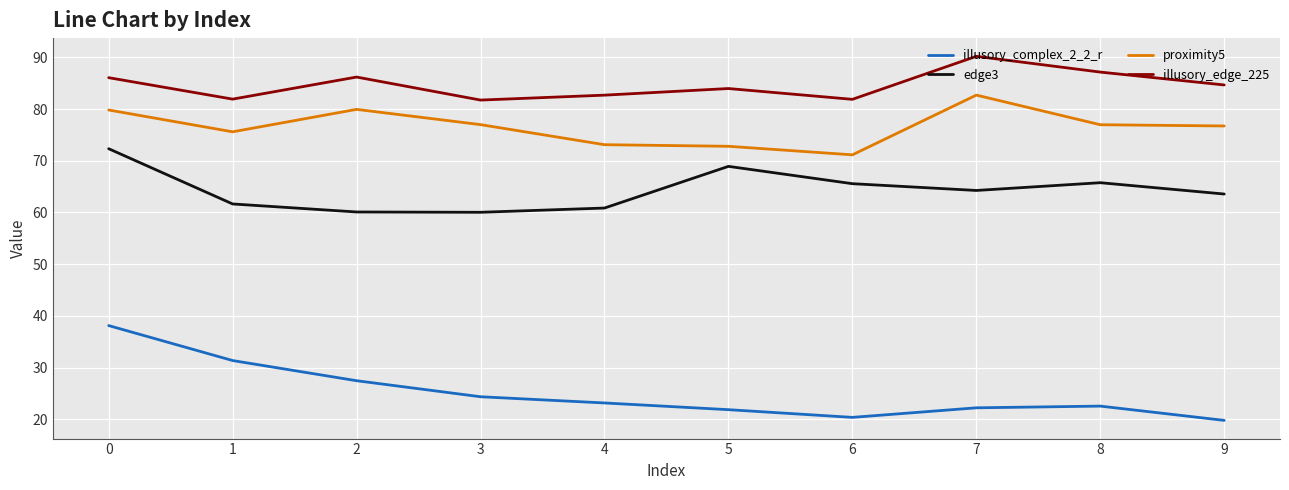

What are all the series names shown in the legend?

illusory_complex_2_2_r, edge3, proximity5, illusory_edge_225